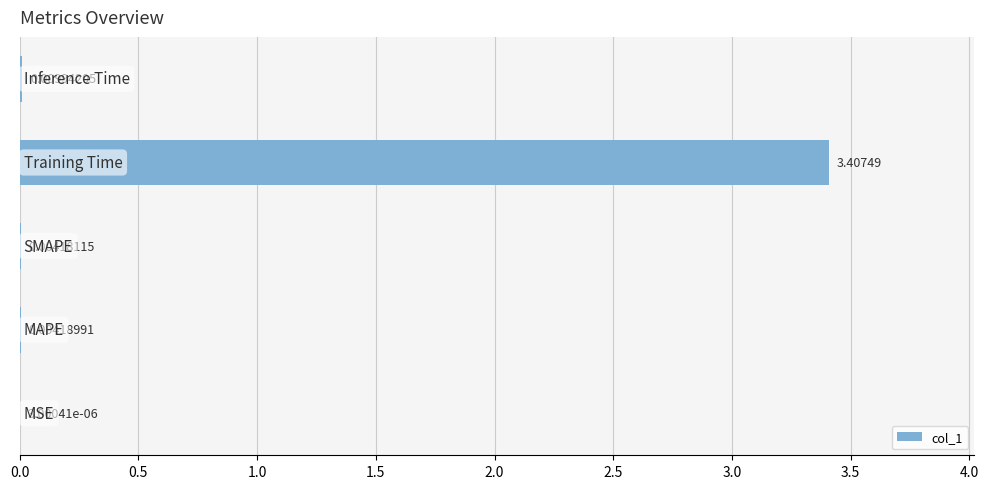

What is the sum of all values?

3.4